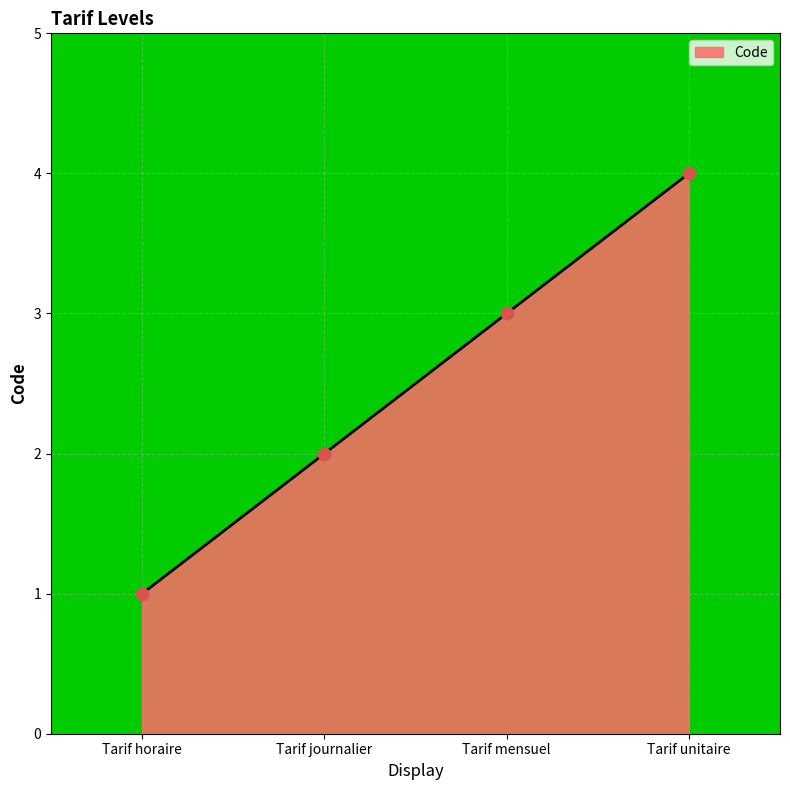

What is the change in value from Tarif journalier to Tarif mensuel?

+1